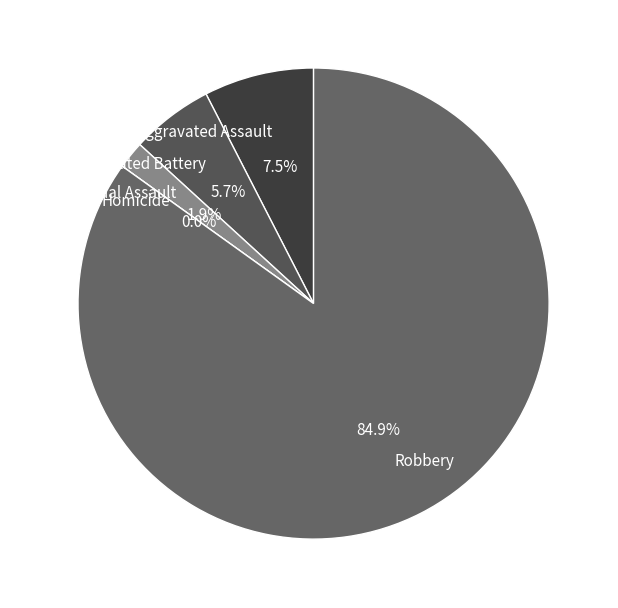

Which category accounts for the majority?

Robbery